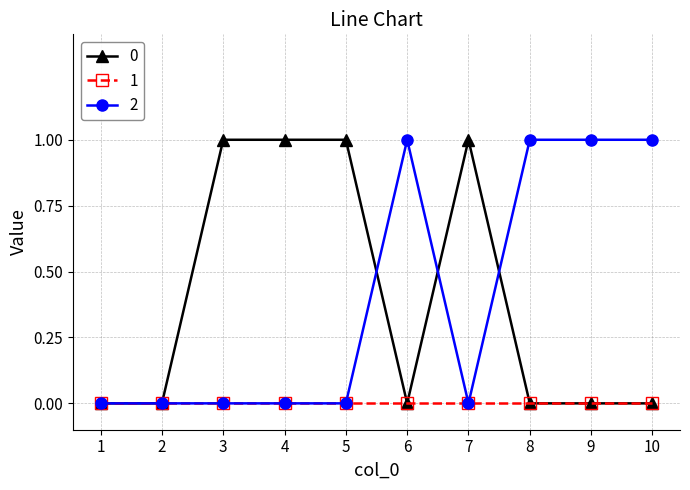

What is the highest value of the 2 series?

1